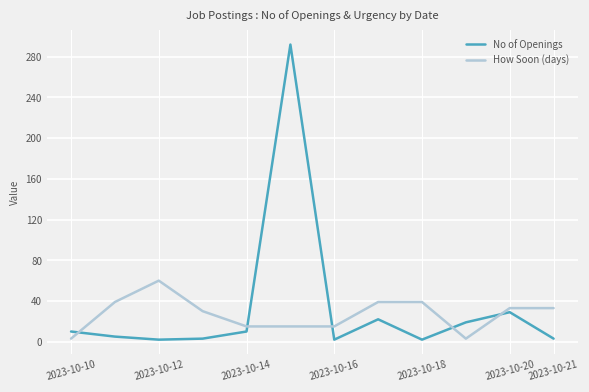

How many series are shown in this chart?

2